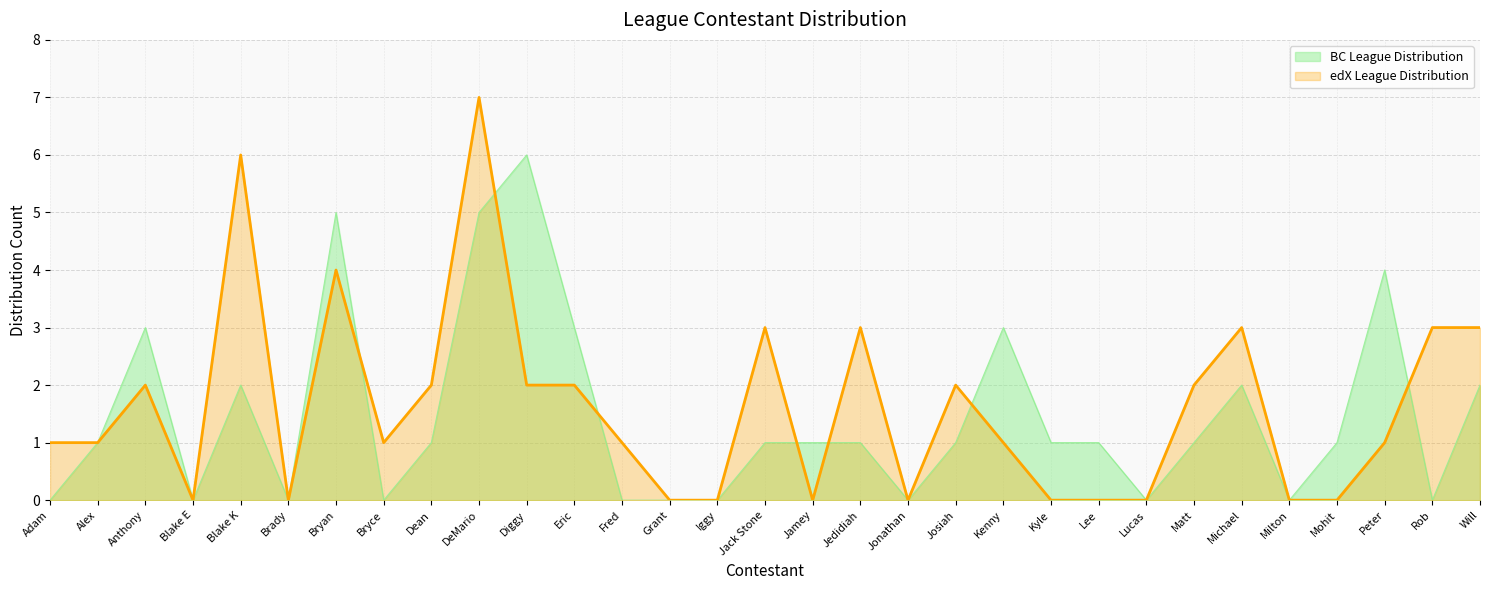

True or false: BC League Distribution has more than 2 points higher than both neighbors.

True